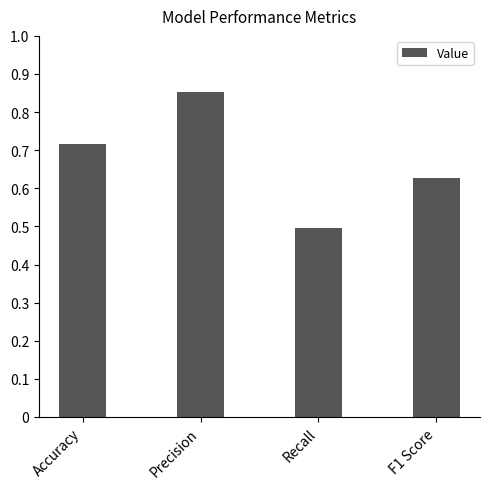

The chart shows a value of 0.2 at Recall. True or false?

False